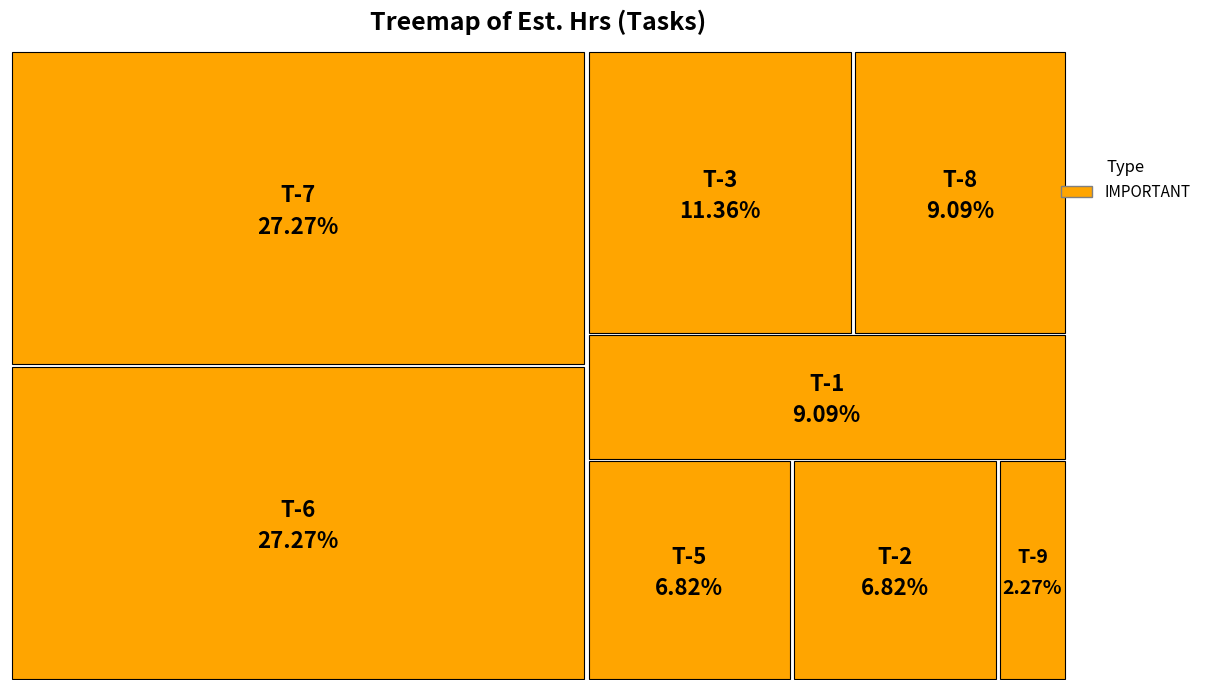

Count the number of slices in the pie.

8